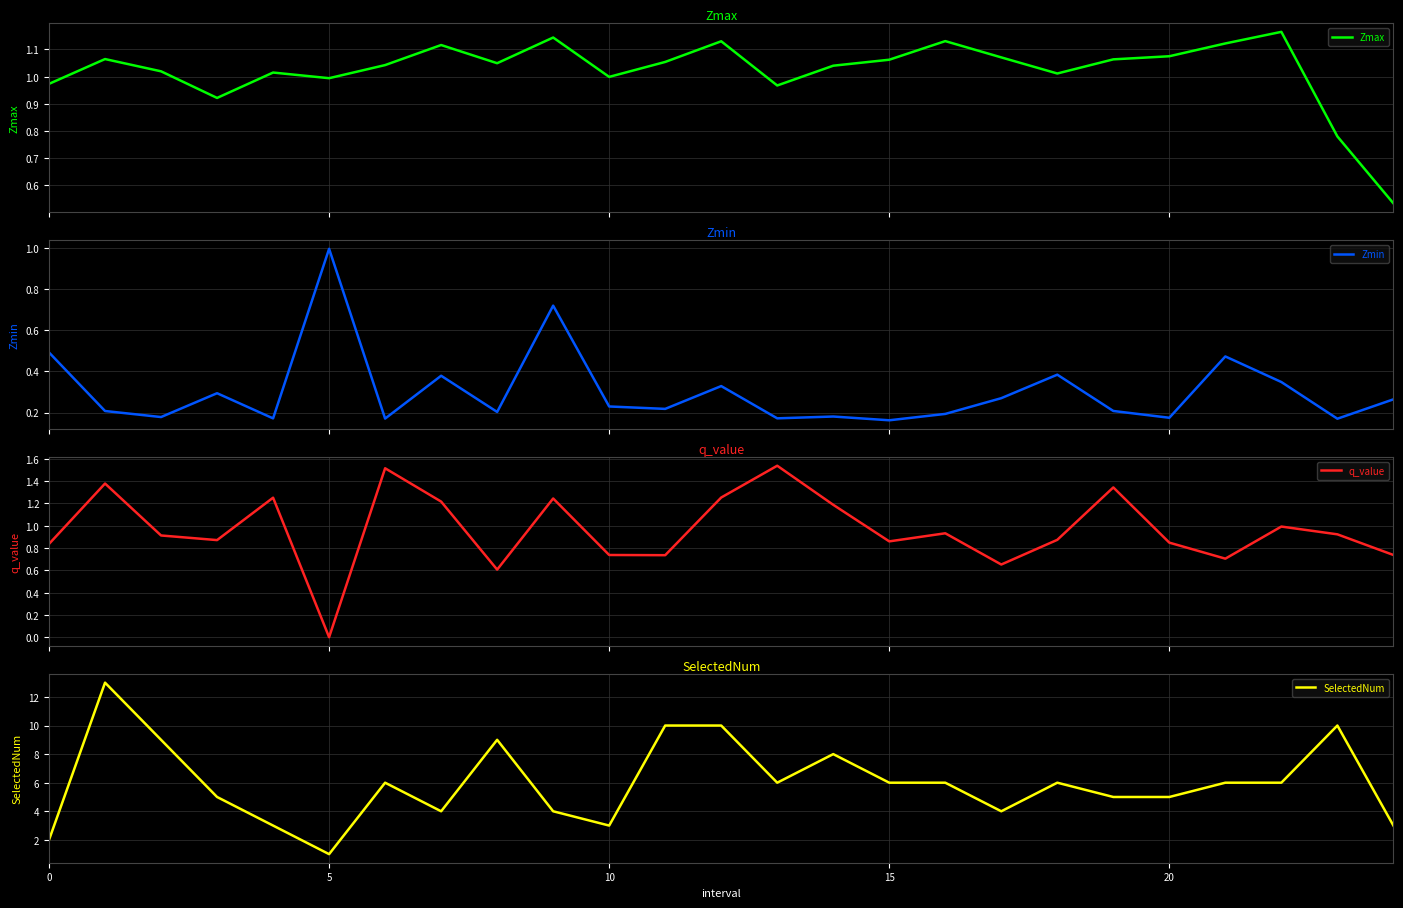

How many lines are shown in the chart?

4